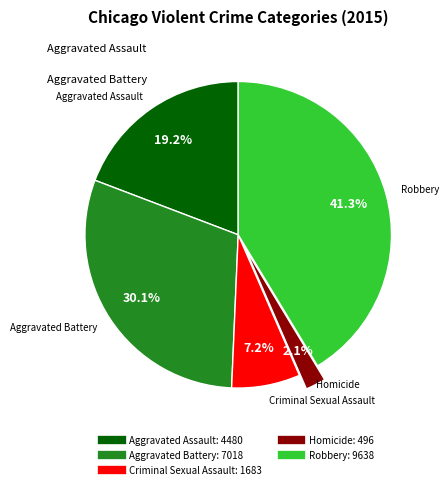

Which has a higher value, Aggravated Battery or Robbery?

Robbery